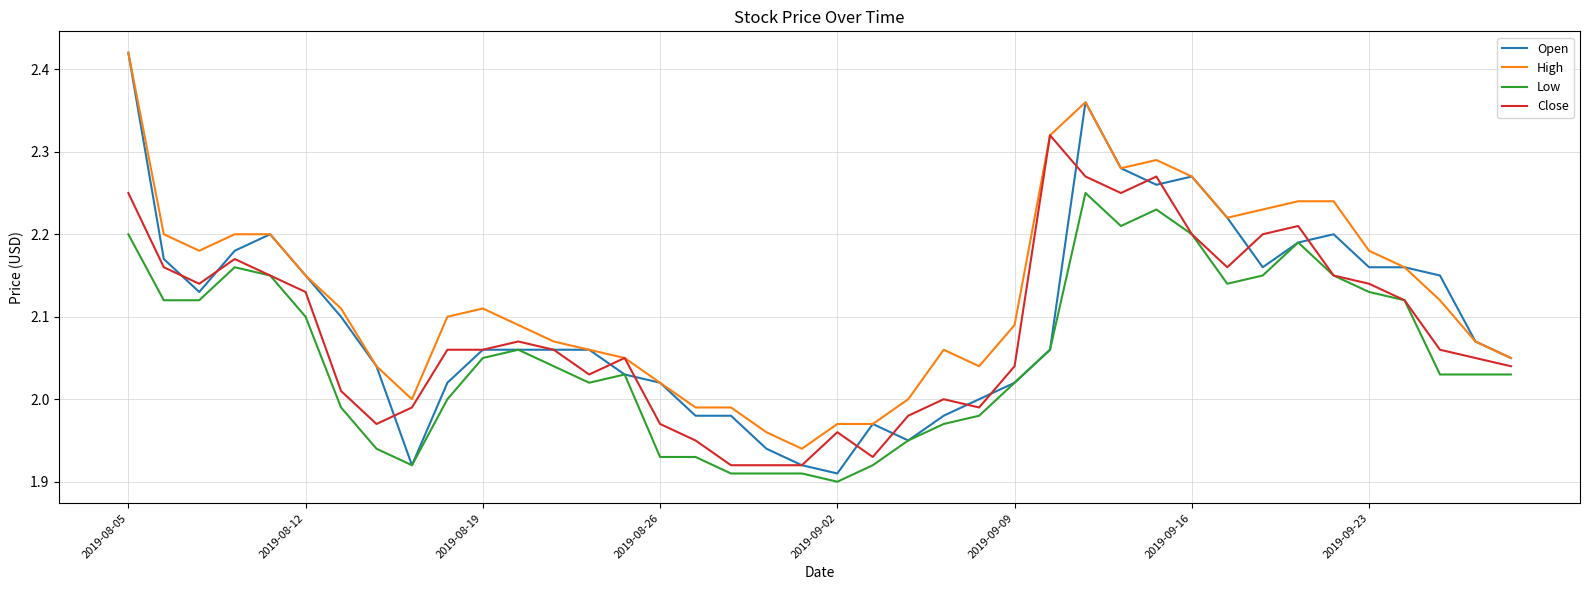

True or false: Low and High intersect in this chart.

False